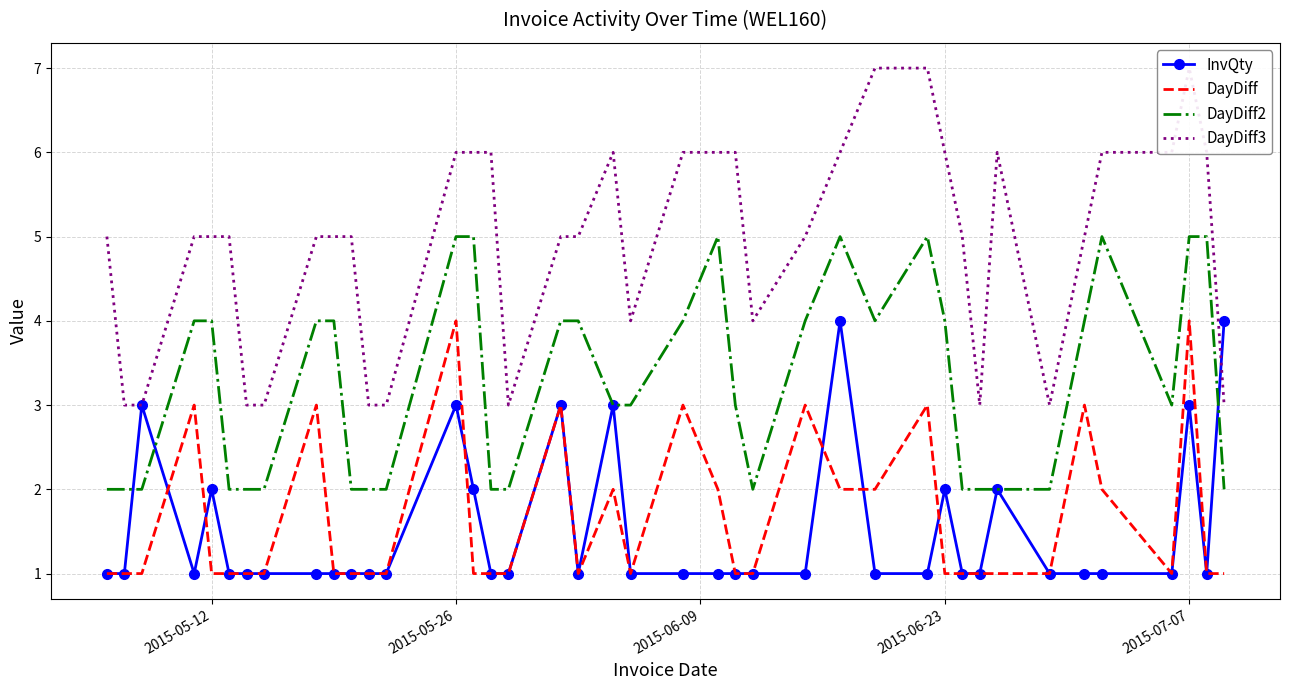

True or false: DayDiff and DayDiff2 intersect in this chart.

False